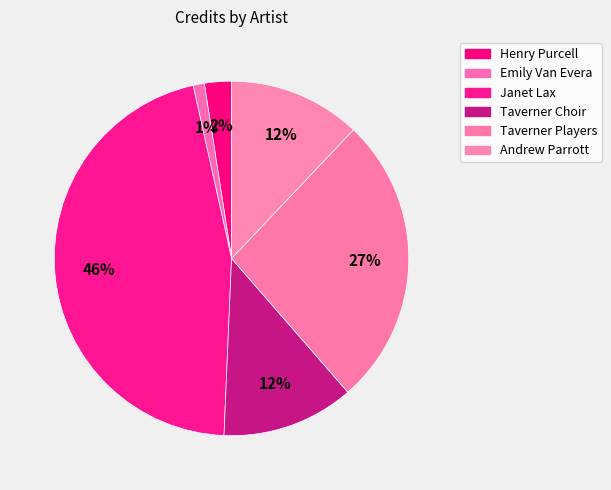

How many segments does this pie chart have?

6